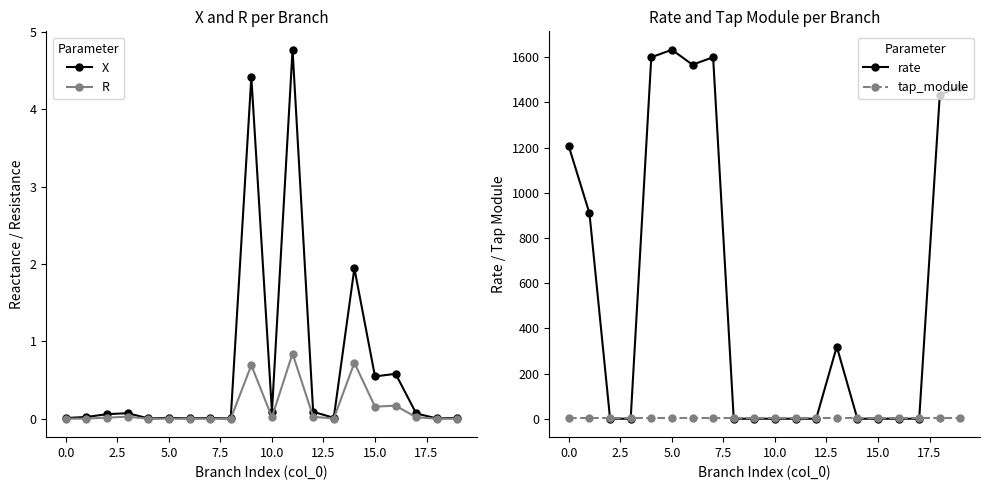

At which label is X closest to 2?

14